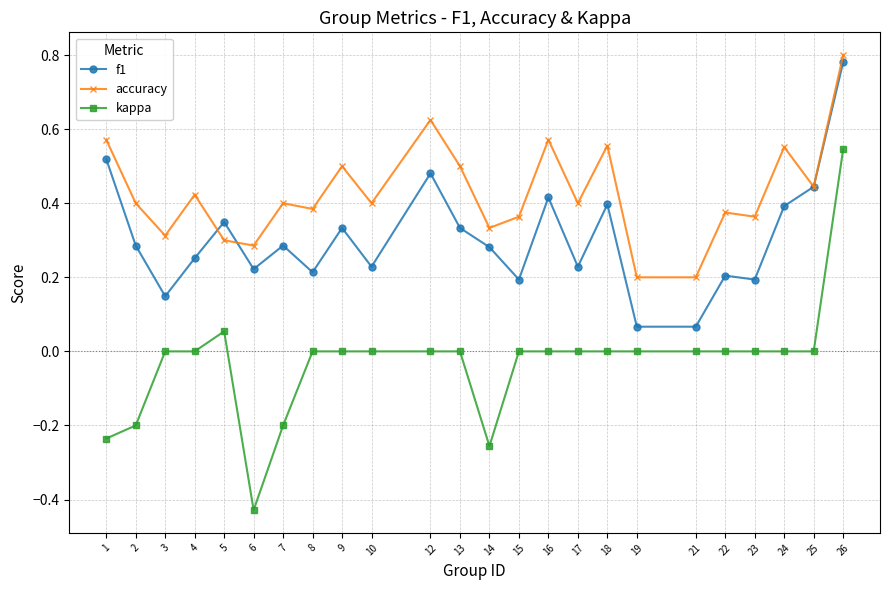

True or false: kappa and f1 intersect in this chart.

False